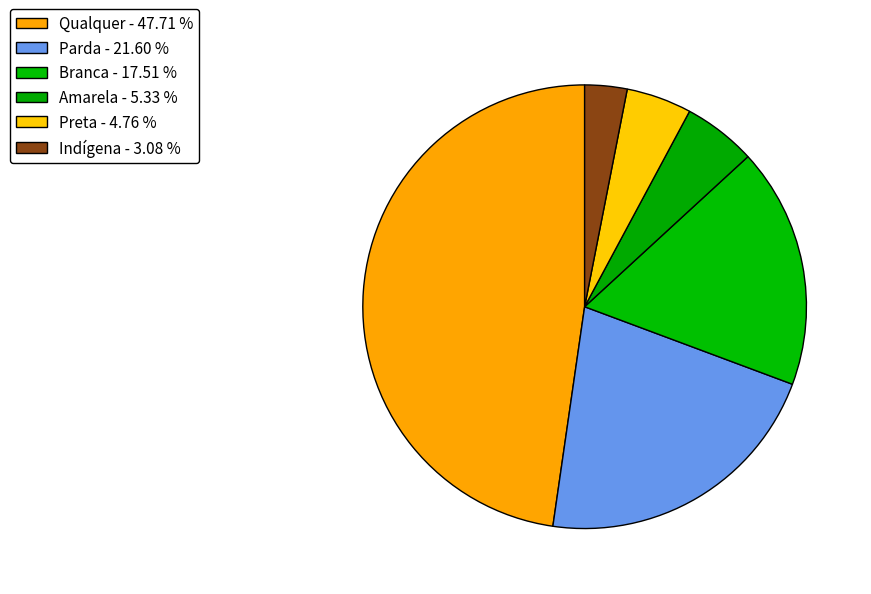

Rank the categories by value from highest to lowest.

Qualquer, Parda, Branca, Amarela, Preta, Indígena